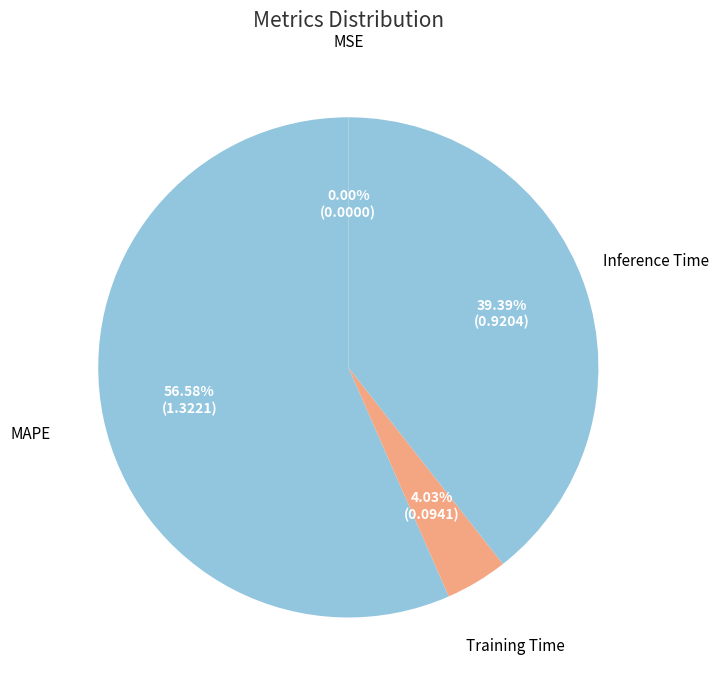

To the nearest percent, what is the difference between the largest and smallest slice percentages?

57%